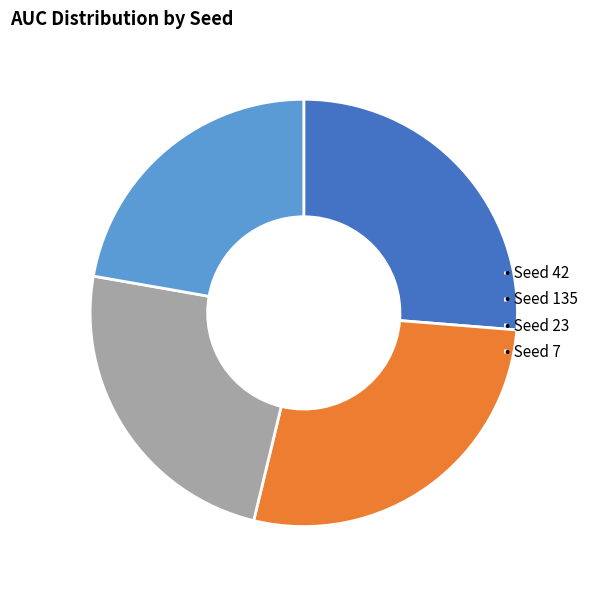

What is the smallest slice in the pie chart?

• Seed 7